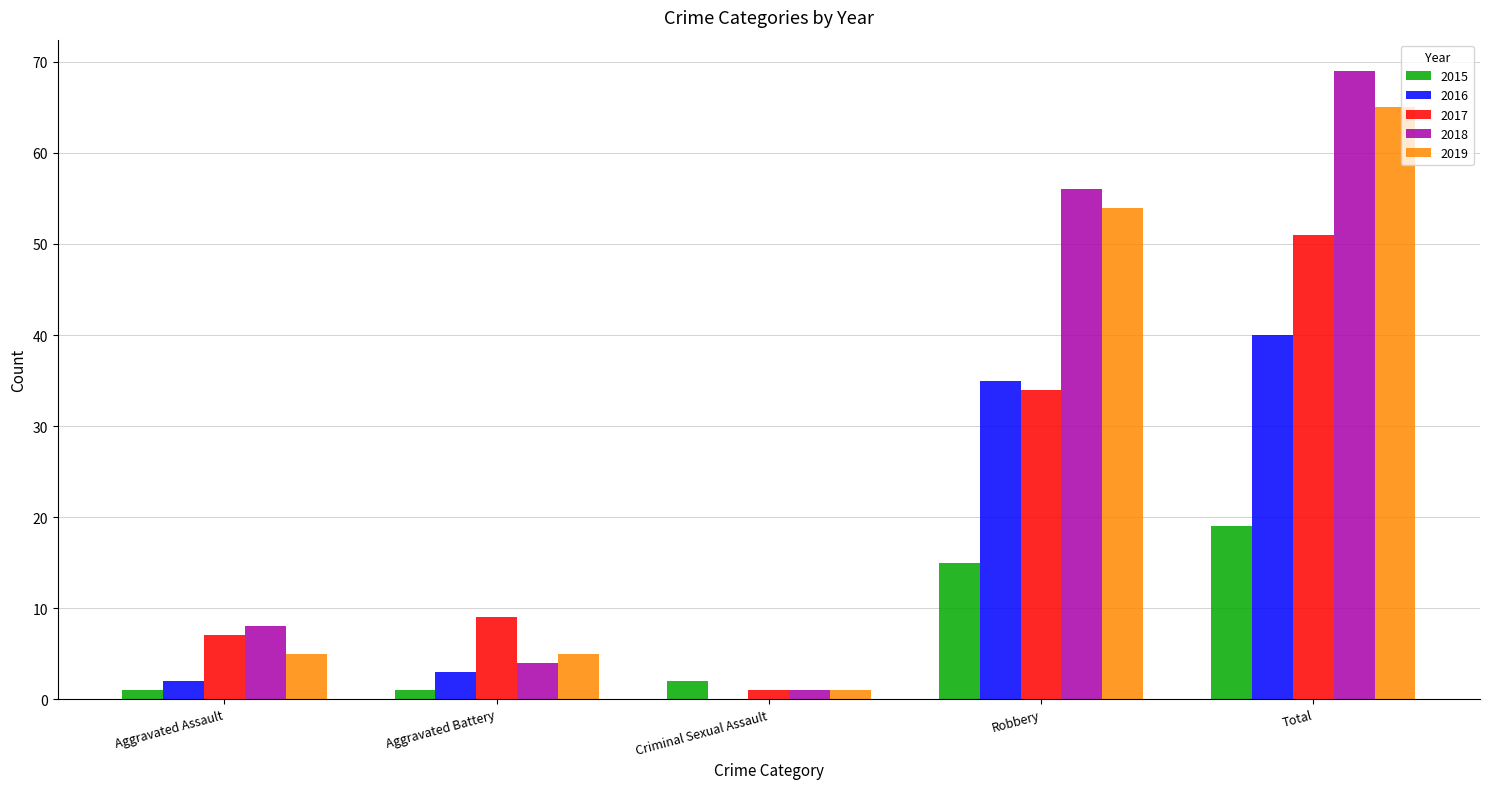

Where is 2019 nearest to the value 33?

Robbery